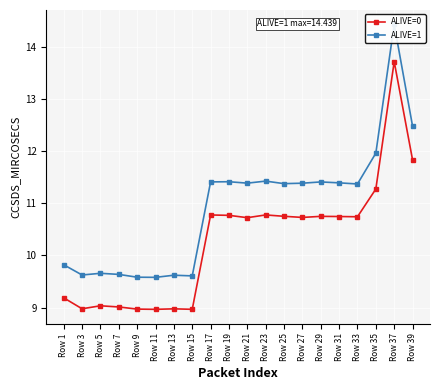

At Row 21, list the series in order from largest to smallest.

ALIVE=1, ALIVE=0